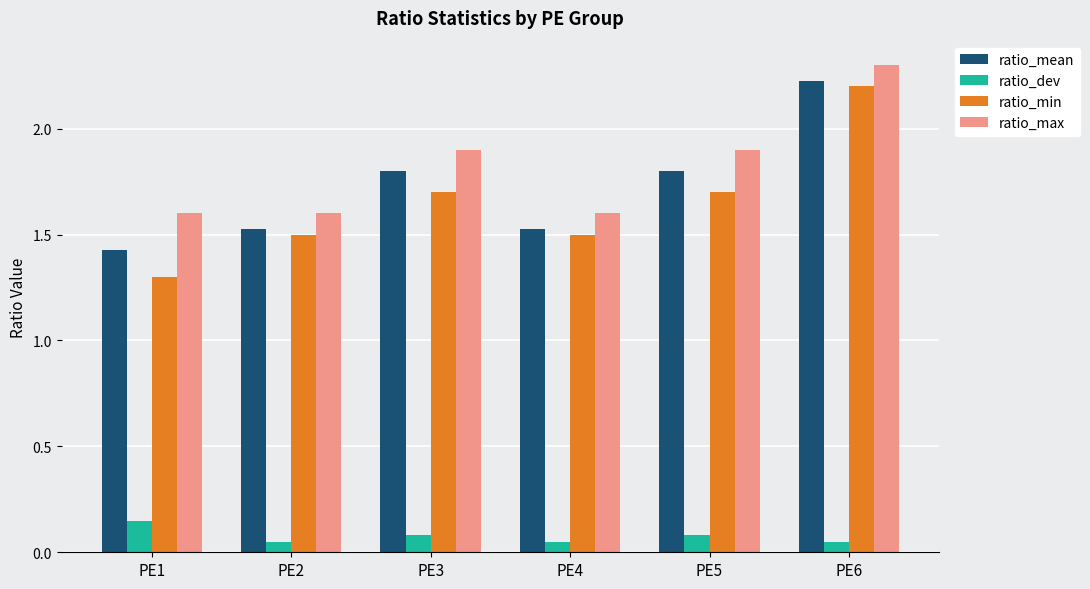

How many data points does each series have?

6